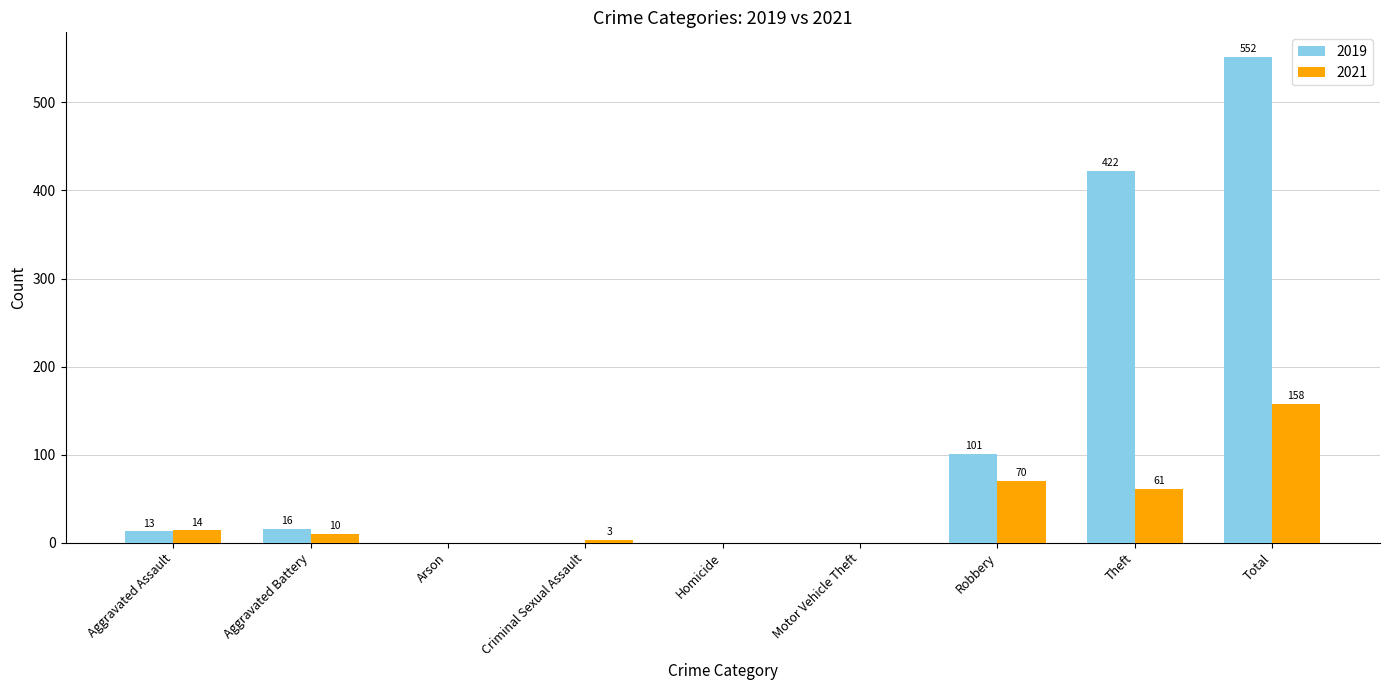

At which category is the sum across all series the highest?

Total